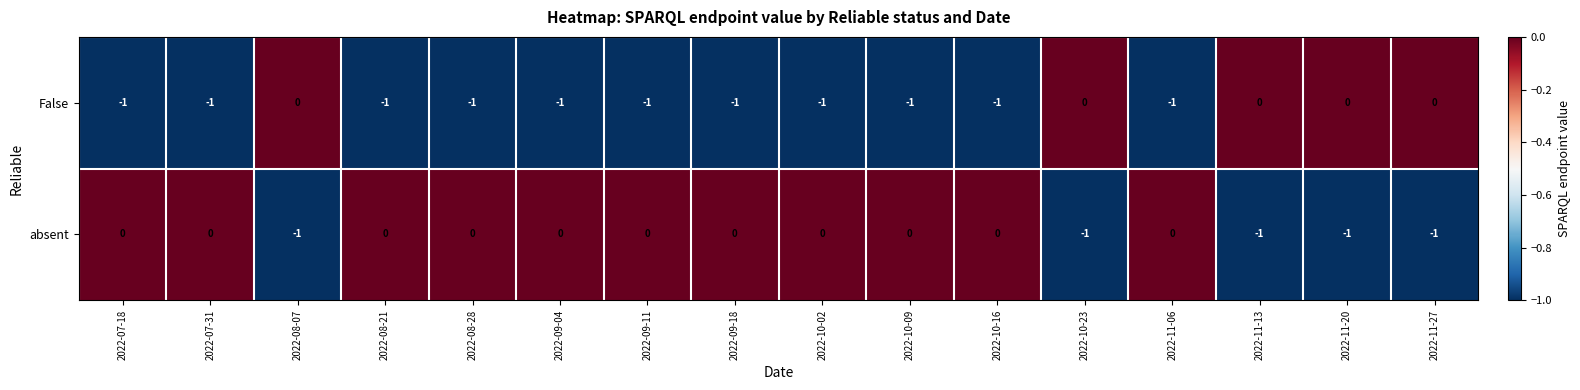

True or false: False has a value of 0 at 2022-08-07.

True